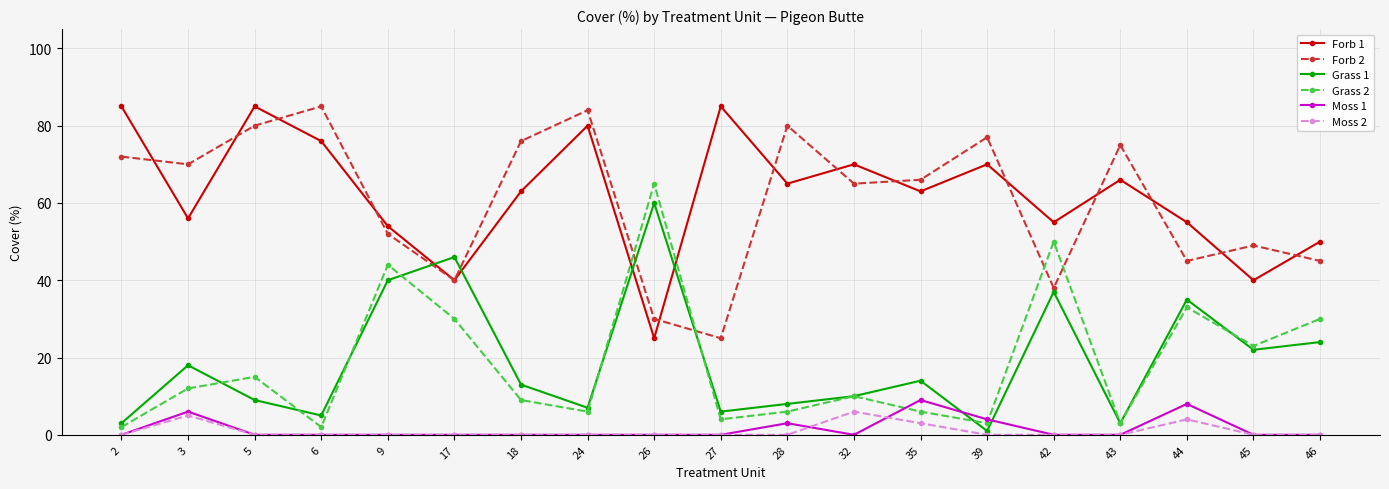

What is the sum of all Grass 2 values?

353